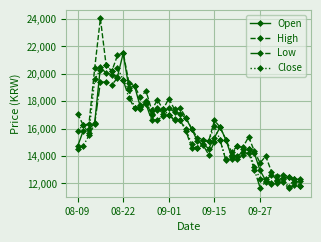

Which series has the largest total across all categories?

High